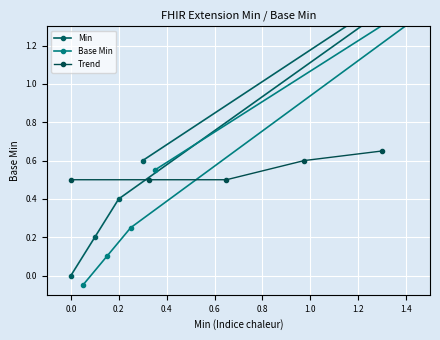

At which category is the sum across all series the highest?

0.4